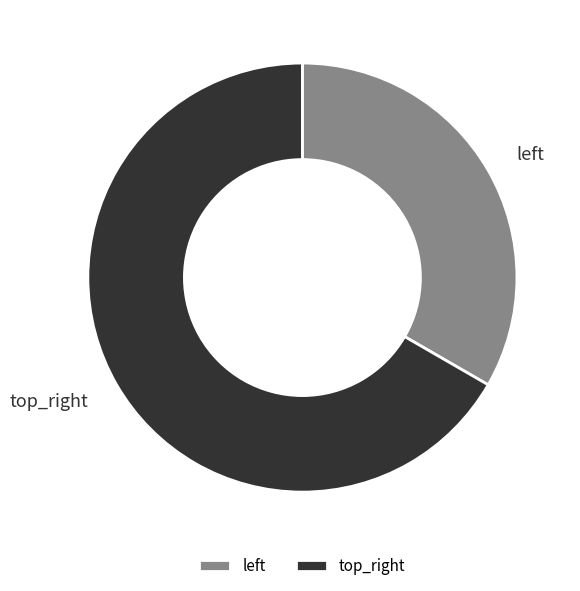

Does any single category account for the majority?

Yes